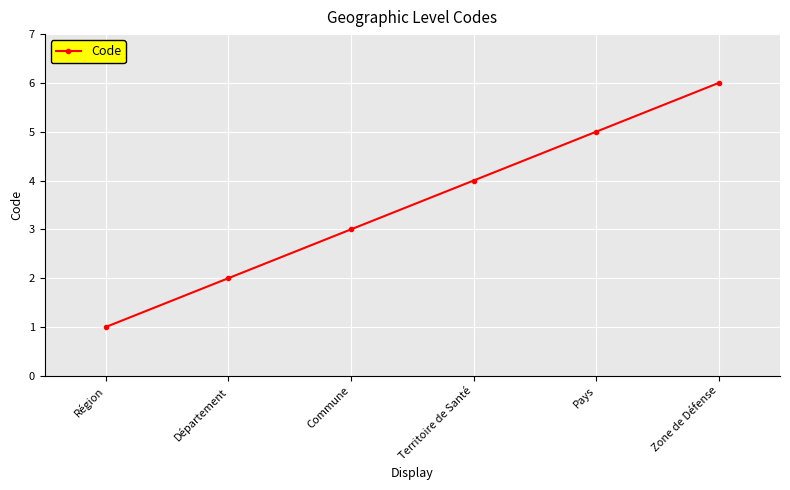

The value at Commune is 3. True or false?

True